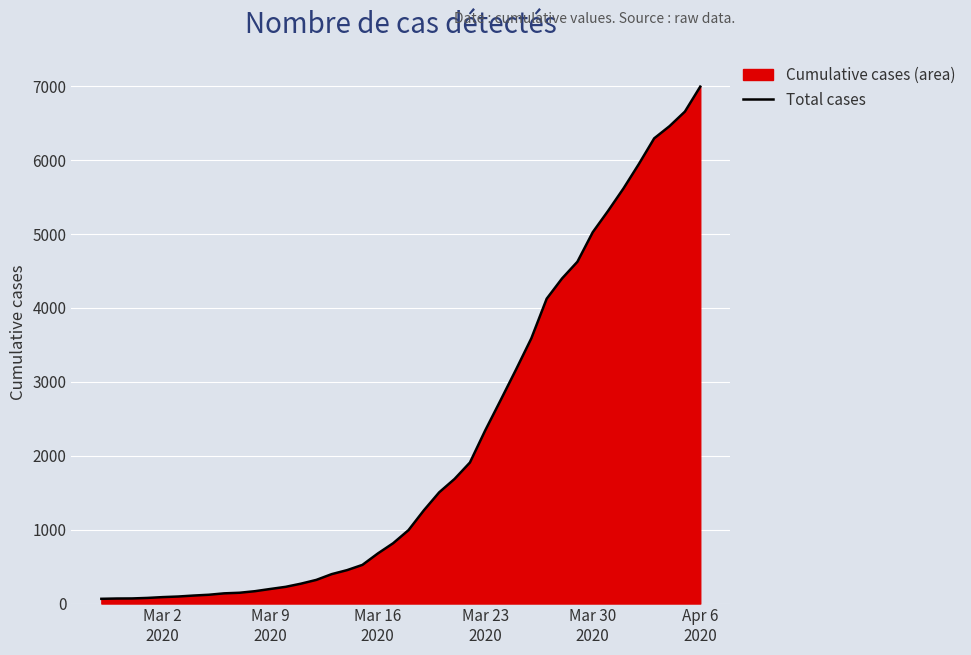

What is the greatest value displayed?

6995